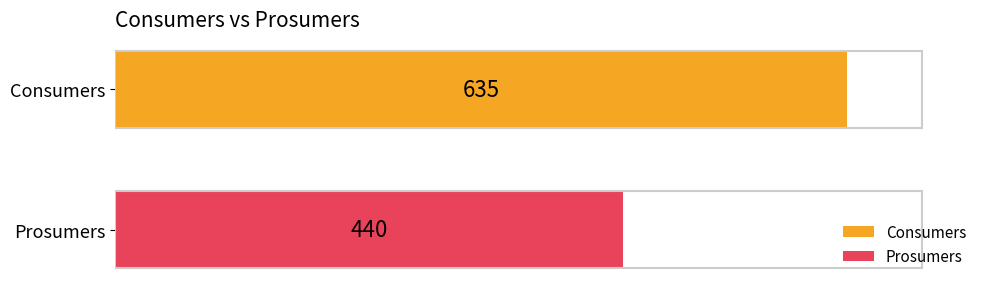

What is the greatest value displayed?

635